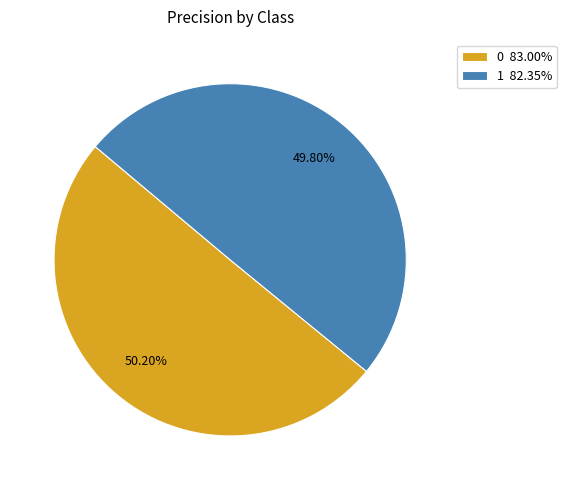

The 1 slice represents 50% of the pie. True or false?

True